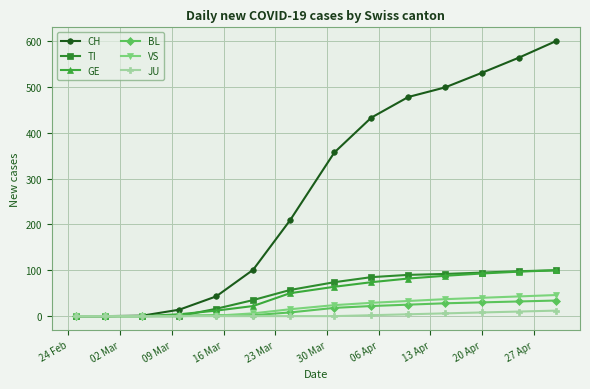

What are all the series names shown in the legend?

CH, TI, GE, BL, VS, JU